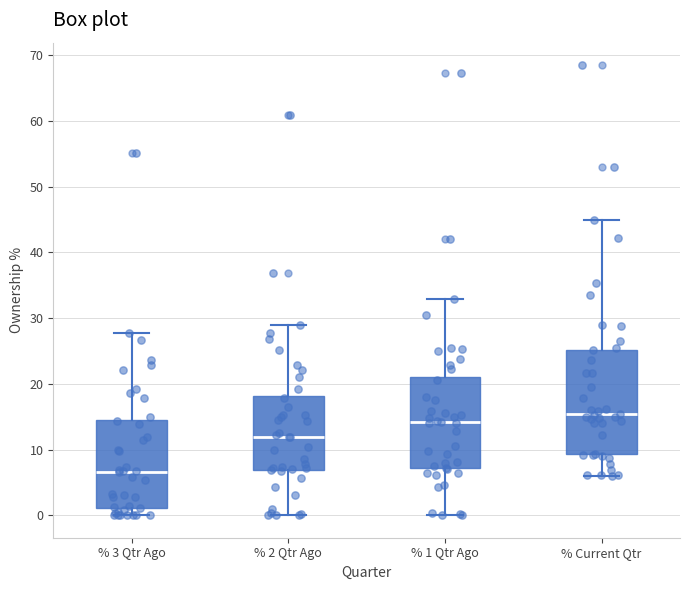

Which box is the tallest, from its lower edge to its upper edge?

% Current Qtr